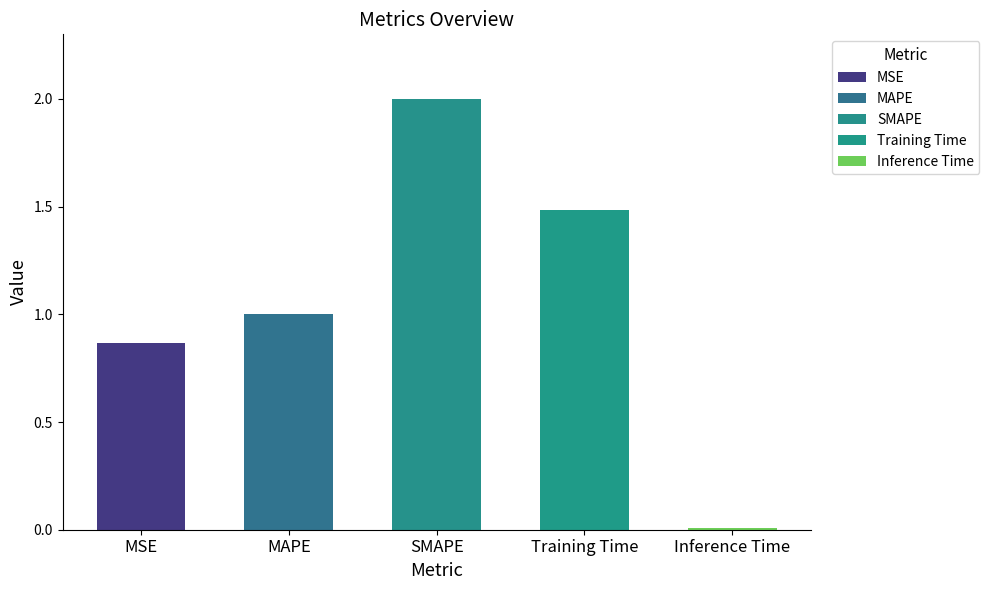

List the labels in order of value, smallest first.

Inference Time, MSE, MAPE, Training Time, SMAPE